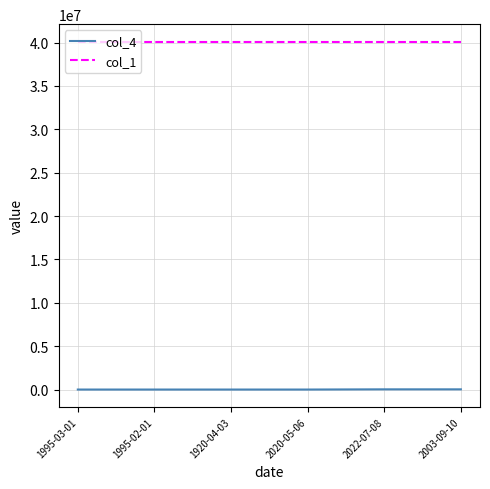

What is the difference between the col_4 values at 1995-03-01 and 2022-07-08?

23423.2